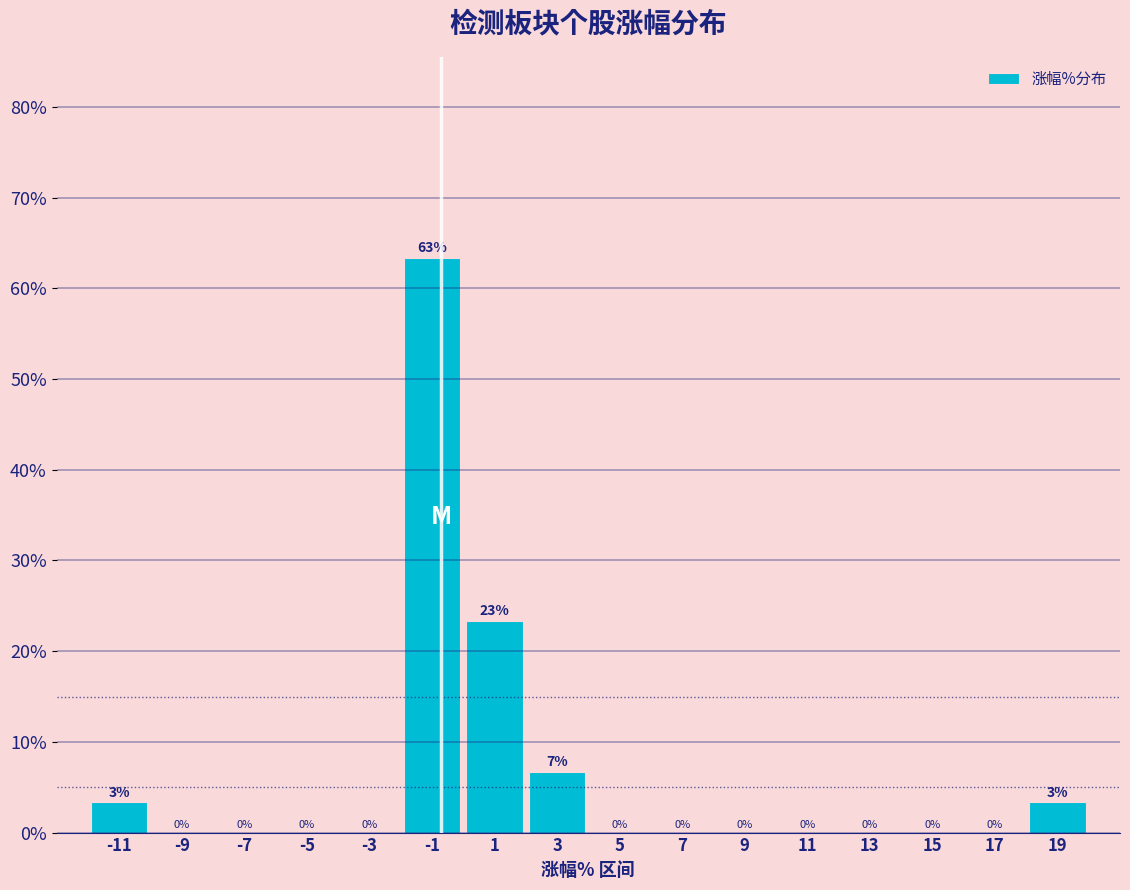

Over which range of the x-axis is the bar tallest?

-2 to 0